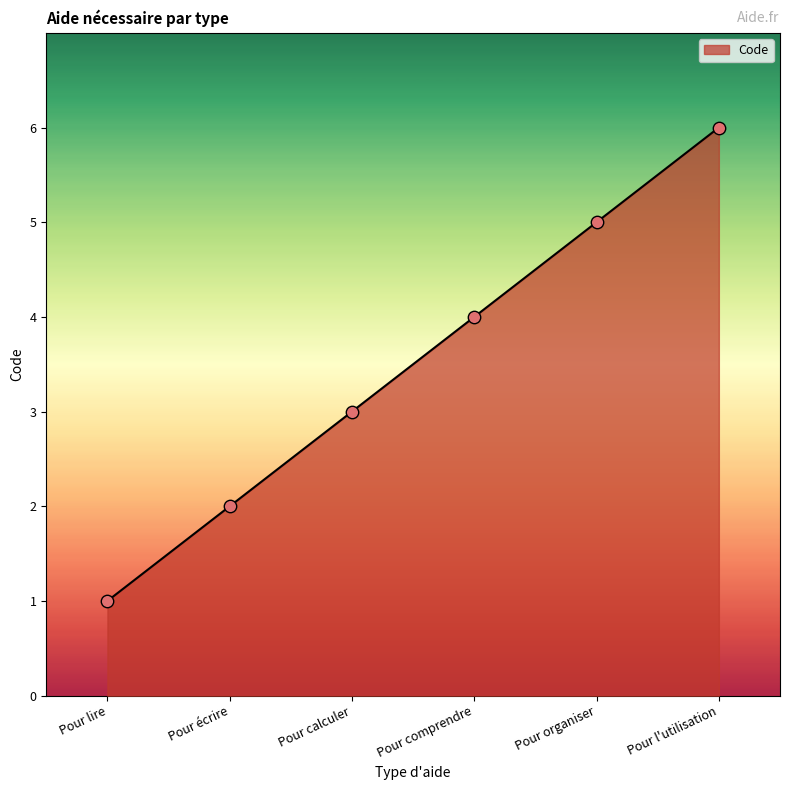

Between Pour écrire and Pour l'utilisation, which is larger?

Pour l'utilisation